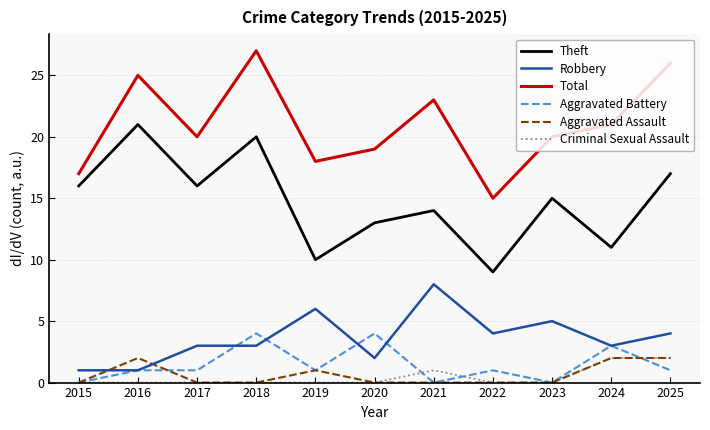

Between 2016 and 2019, which series saw the biggest shift?

Theft